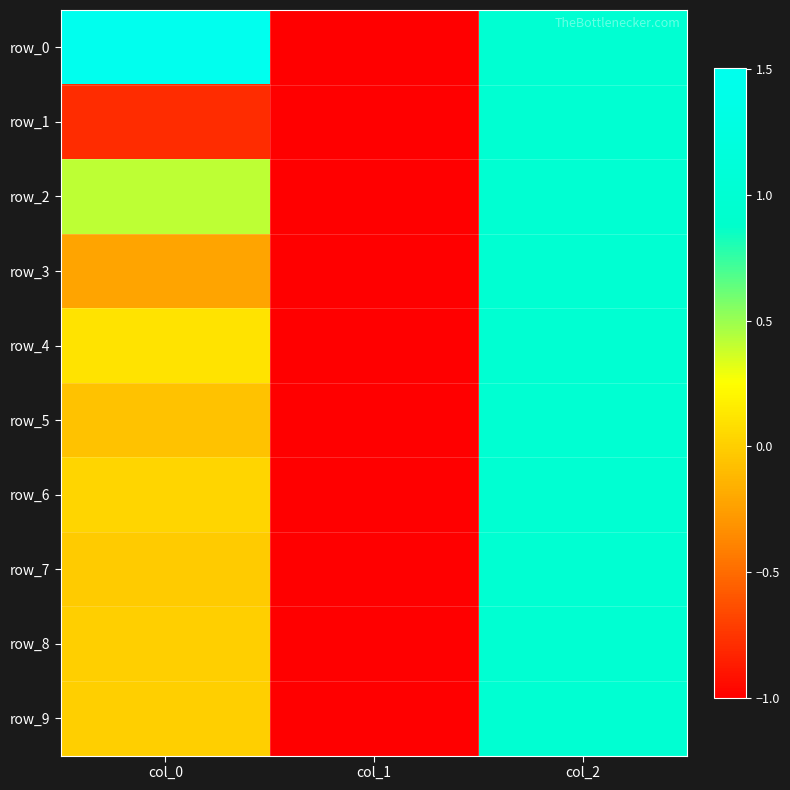

Which has a higher value, col_0 or col_2?

col_0